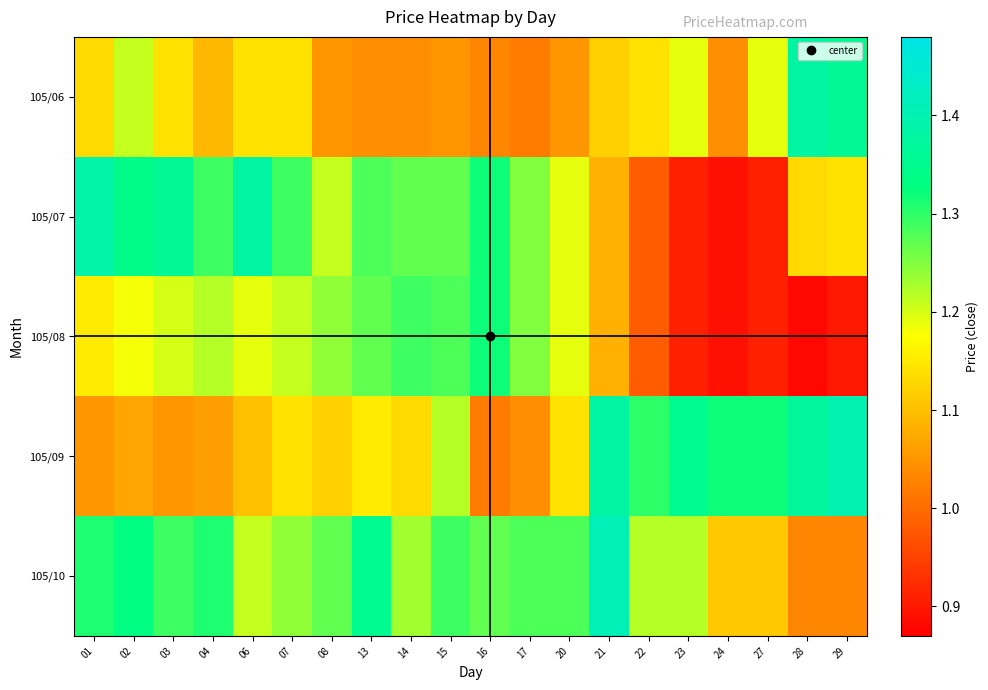

What is the spread (max minus min) of values at 28?

0.5